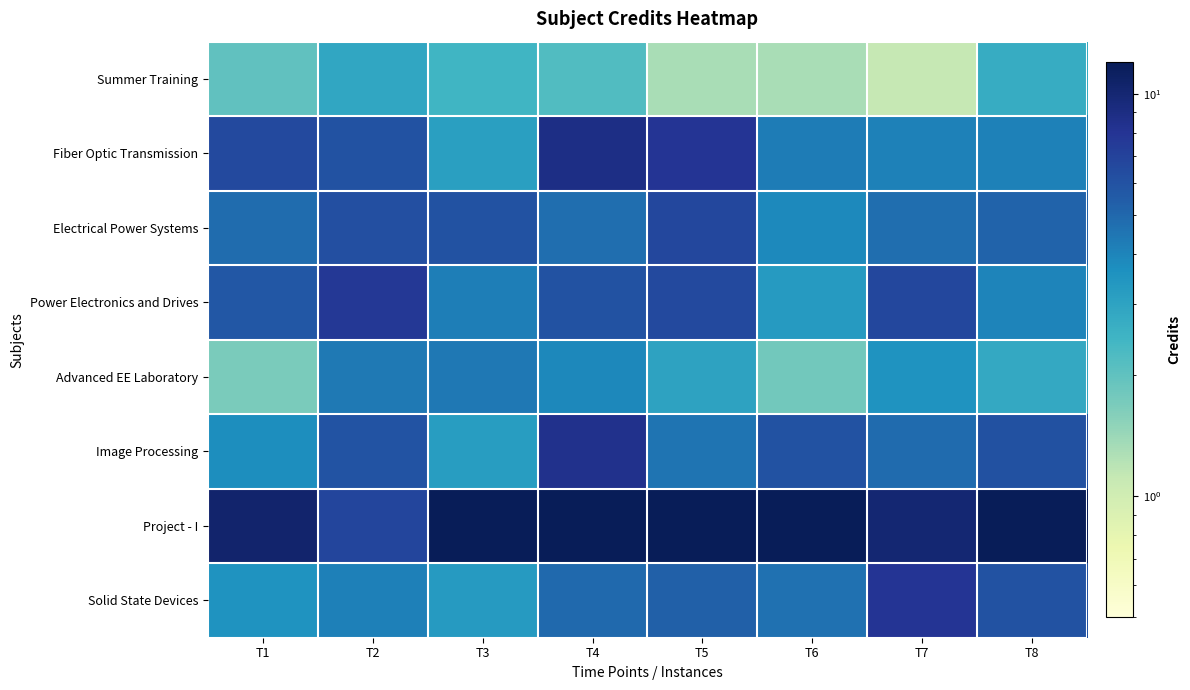

Reading left to right, extract all data points from this chart.

Summer Training: T1=2.0	T2=2.9	T3=2.5	T4=2.2	T5=1.3	T6=1.3	T7=1.1	T8=2.7
Fiber Optic Transmission: T1=6.6	T2=6.0	T3=3.1	T4=8.8	T5=8.0	T6=4.3	T7=4.1	T8=4.1
Electrical Power Systems: T1=4.8	T2=6.1	T3=6.0	T4=4.7	T5=6.7	T6=3.8	T7=4.8	T8=5.2
Power Electronics and Drives: T1=5.7	T2=7.7	T3=4.2	T4=6.0	T5=6.6	T6=3.3	T7=6.6	T8=4.0
Advanced EE Laboratory: T1=1.7	T2=4.3	T3=4.4	T4=3.9	T5=3.0	T6=1.8	T7=3.6	T8=2.8
Image Processing: T1=3.7	T2=6.0	T3=3.2	T4=8.5	T5=4.6	T6=6.0	T7=4.9	T8=6.1
Project - I: T1=10.5	T2=6.8	T3=14.7	T4=12.8	T5=14.4	T6=13.9	T7=10.0	T8=14.2
Solid State Devices: T1=3.5	T2=4.2	T3=3.3	T4=5.0	T5=5.3	T6=4.6	T7=8.0	T8=6.0